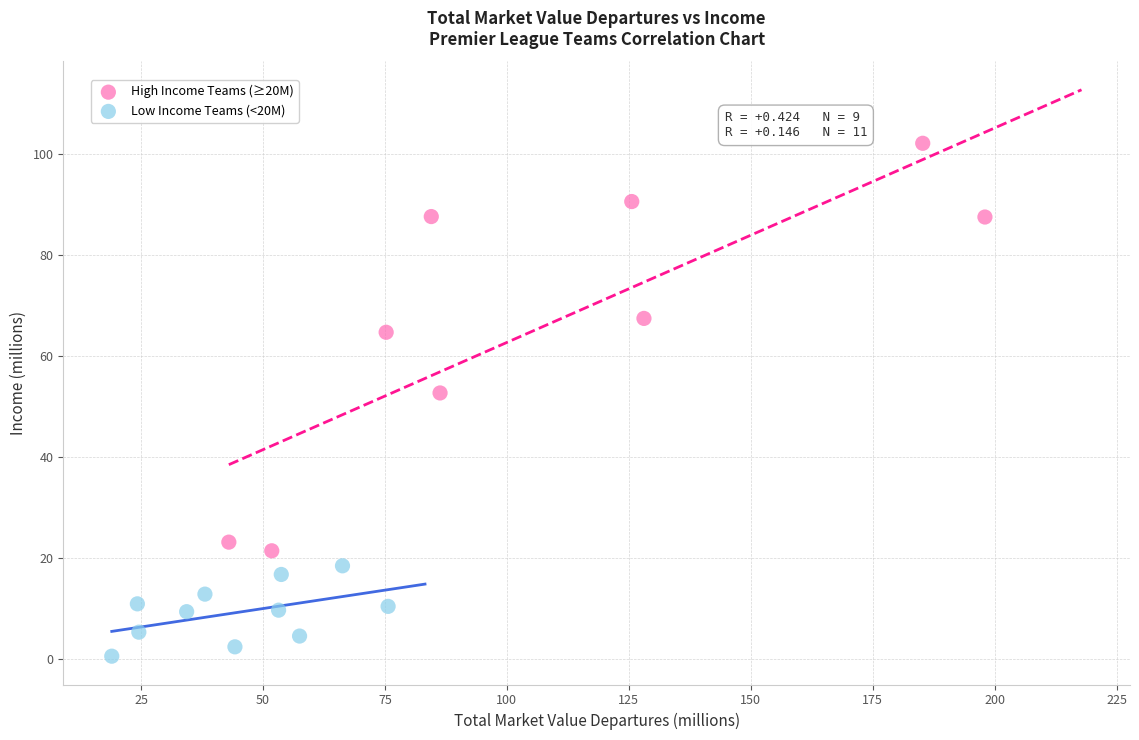

Which series reaches the maximum Y coordinate?

High Income Teams (≥20M)